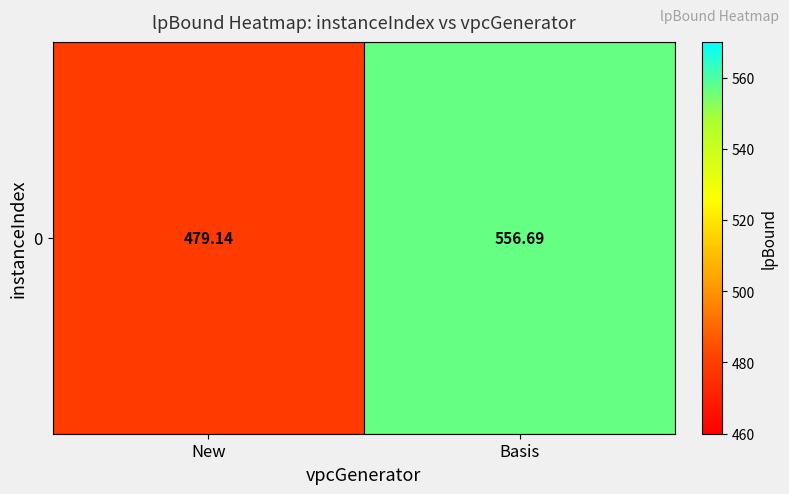

What is the ratio of the value at Basis to the value at New?

1.2